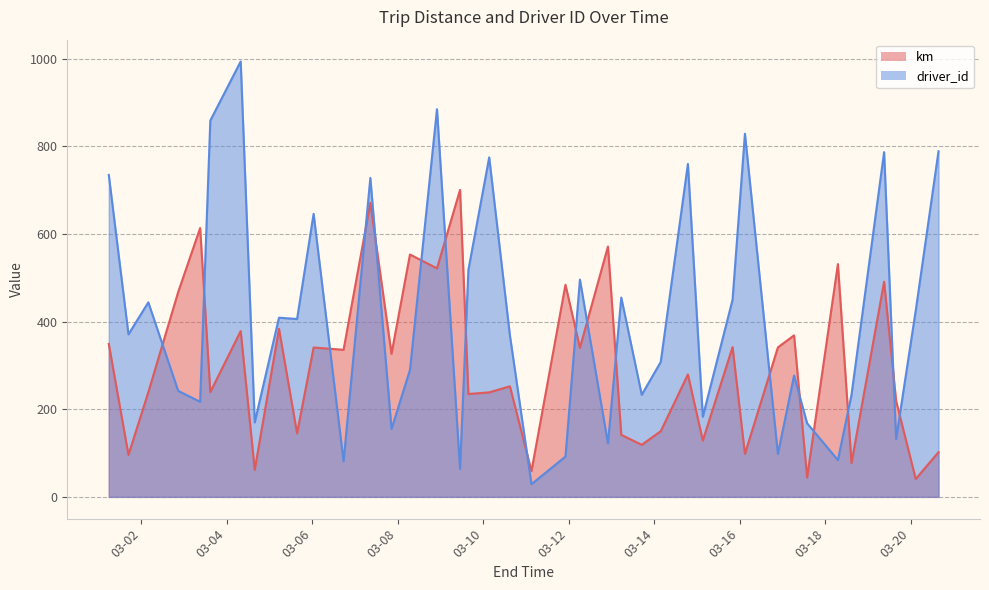

Reading right to left, list all the values displayed in this chart.

km: 102.1	40.8	219.2	491.1	77.2	531.4	44.3	368.7	341.2	98.1	341.9	128.5	279.4	149.9	118.8	141.5	571.5	340.3	484.2	58.8	252.4	238.5	234.8	700.7	521.6	553.3	326.6	671.1	335.7	340.9	145.0	383.8	61.6	378.5	239.1	613.6	467.6	238.9	95.8	349.2
driver_id: 789.0	425.0	132.0	787.0	233.0	84.0	168.0	277.0	98.0	829.0	450.0	183.0	760.0	308.0	233.0	455.0	122.0	496.0	92.0	29.0	369.0	775.0	518.0	64.0	885.0	290.0	155.0	728.0	81.0	646.0	406.0	409.0	170.0	994.0	859.0	217.0	242.0	444.0	371.0	735.0